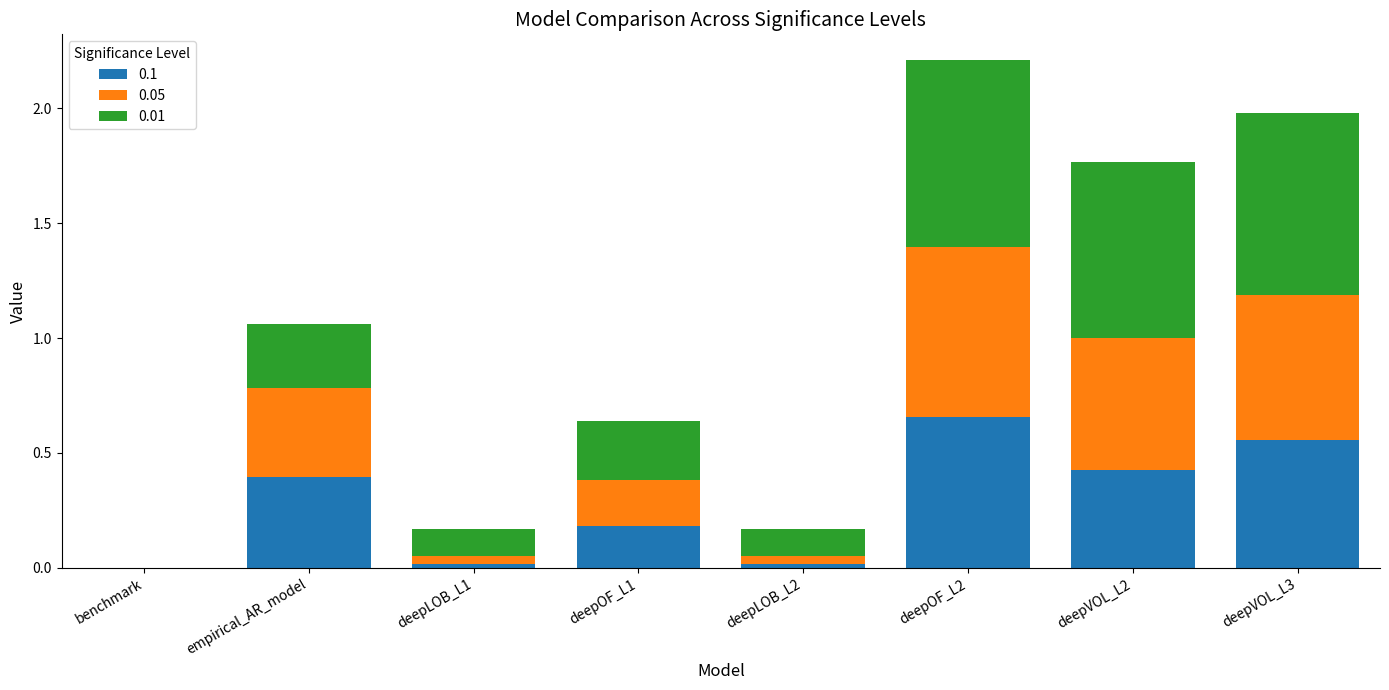

Is it true that 0.1 equals 0.0 at deepLOB_L2?

True